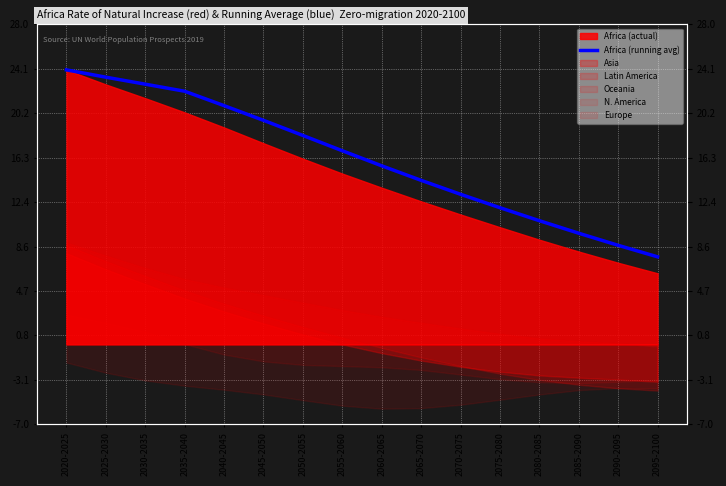

How many lines are shown in the chart?

1